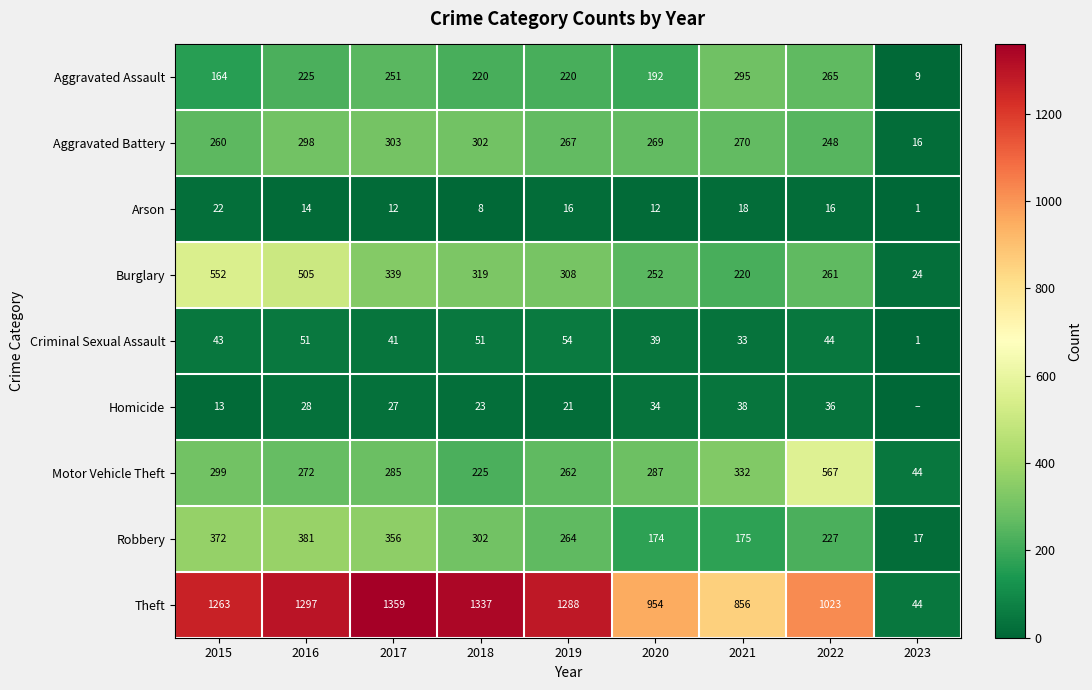

Is the value of Arson at 2018 greater than the value of Motor Vehicle Theft at 2021?

No